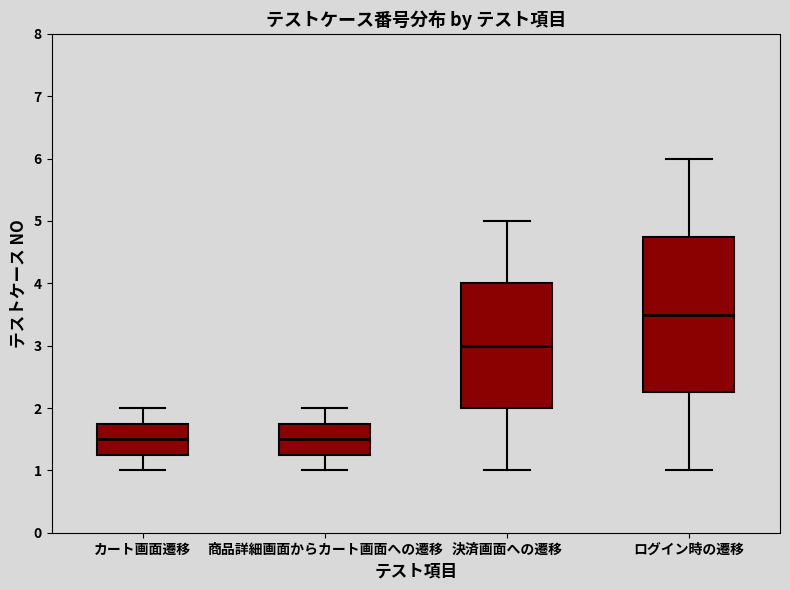

Which box is the tallest, from its lower edge to its upper edge?

ログイン時の遷移